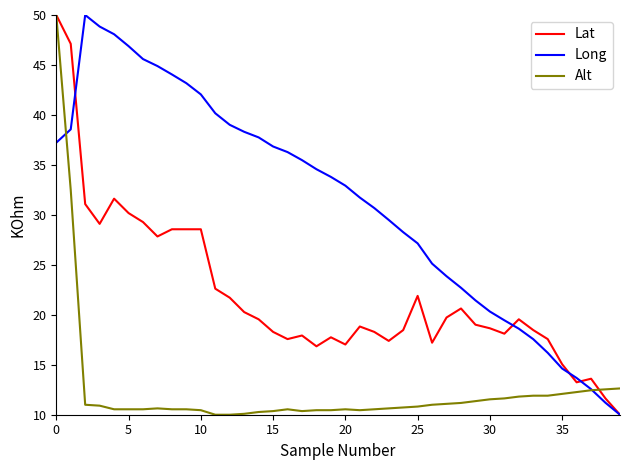

At how many categories does at least one series exceed 10?

40